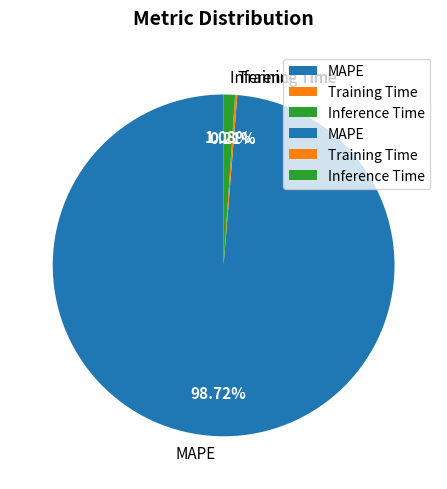

To the nearest percent, what is the difference between the largest and smallest slice percentages?

99%